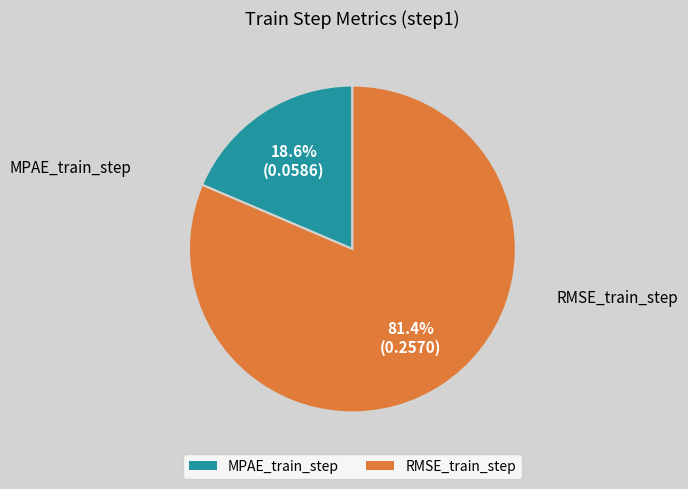

What percentage do RMSE_train_step and MPAE_train_step together represent?

100.0%